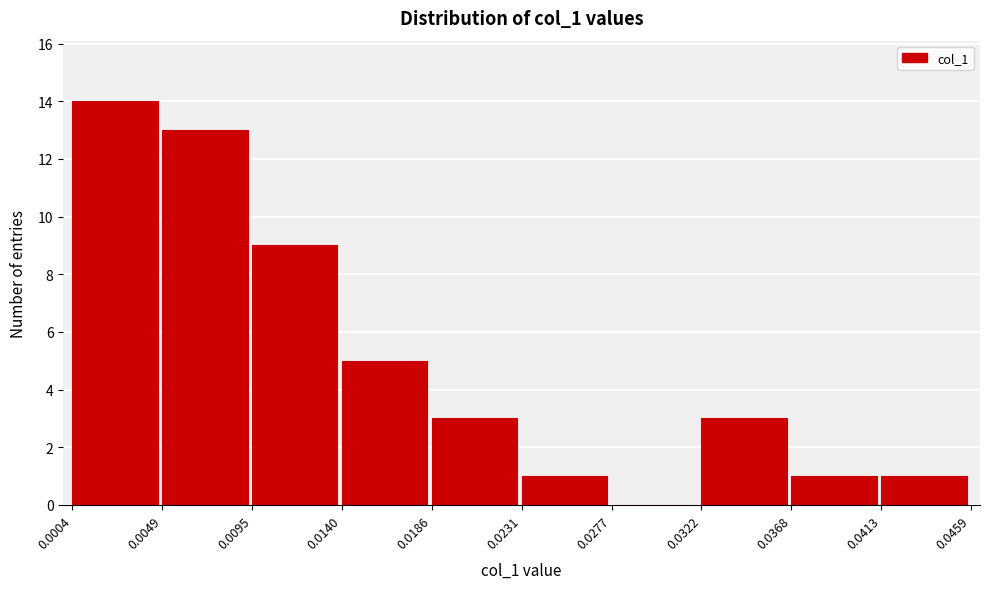

Which range on the x-axis has the tallest bar?

0.0004 to 0.0049